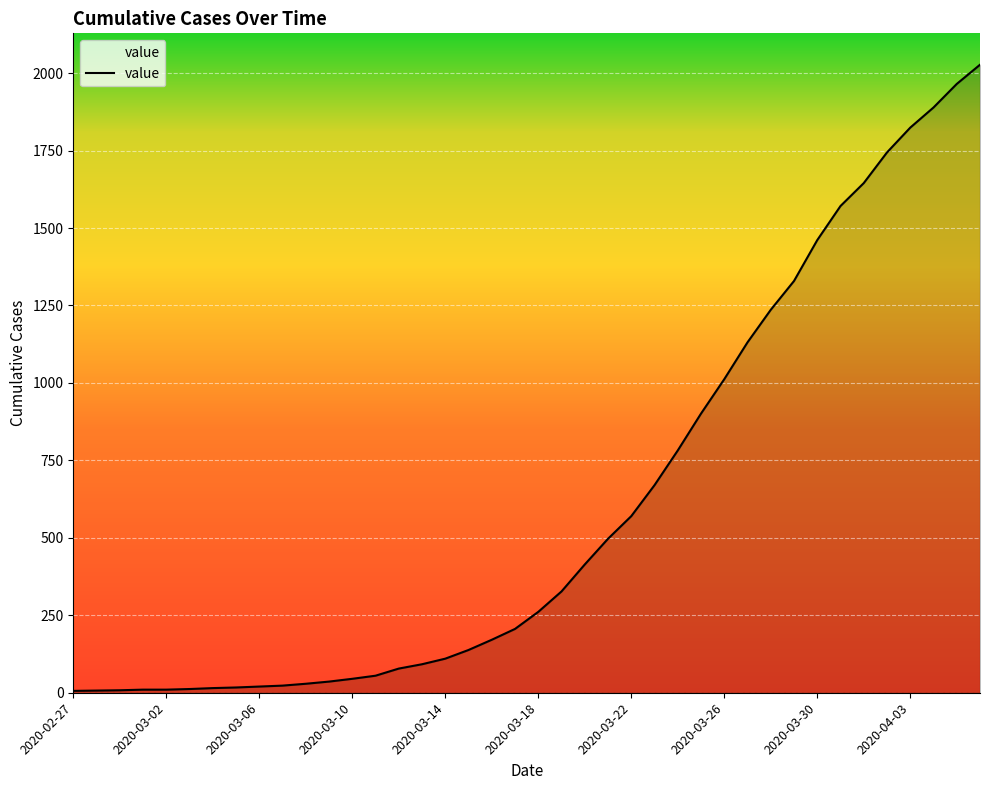

What is the difference between the maximum and minimum values?

2021